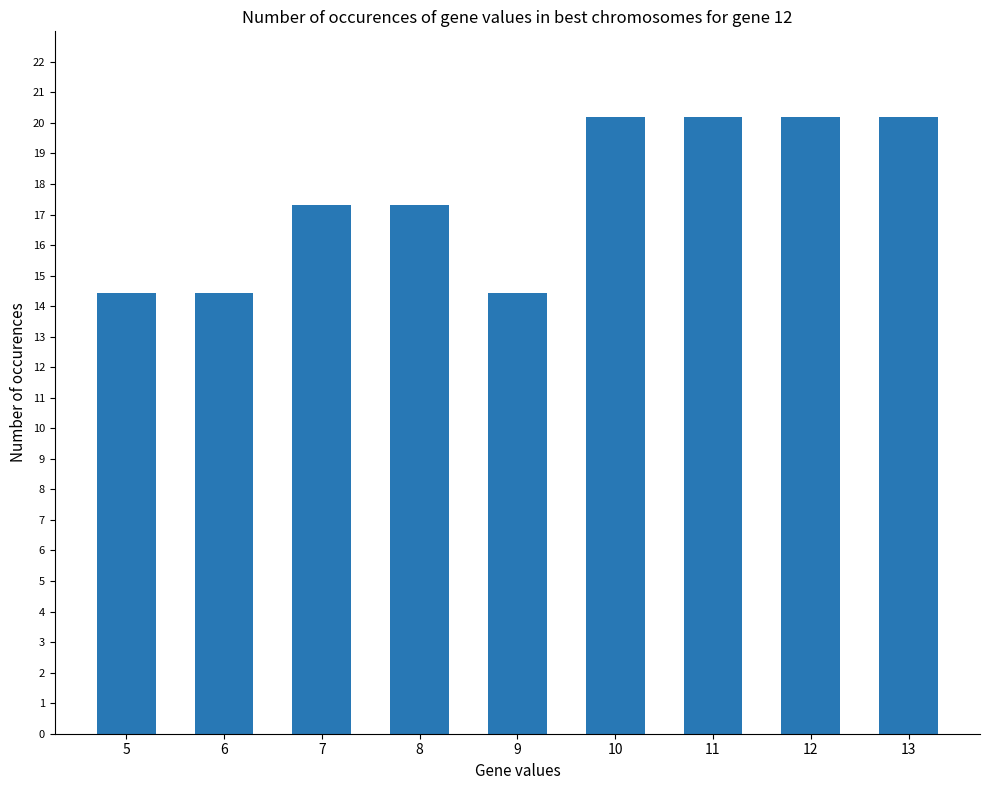

Reading right to left, extract all data points from this chart.

13=20.2	12=20.2	11=20.2	10=20.2	9=14.4	8=17.3	7=17.3	6=14.4	5=14.4